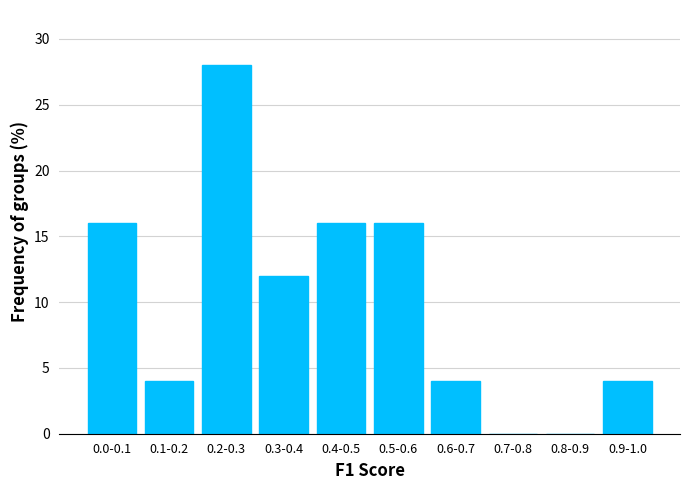

Reading right to left, list all the values displayed in this chart.

0.9-1.0=4.0	0.8-0.9=0.0	0.7-0.8=0.0	0.6-0.7=4.0	0.5-0.6=16.0	0.4-0.5=16.0	0.3-0.4=12.0	0.2-0.3=28.0	0.1-0.2=4.0	0.0-0.1=16.0